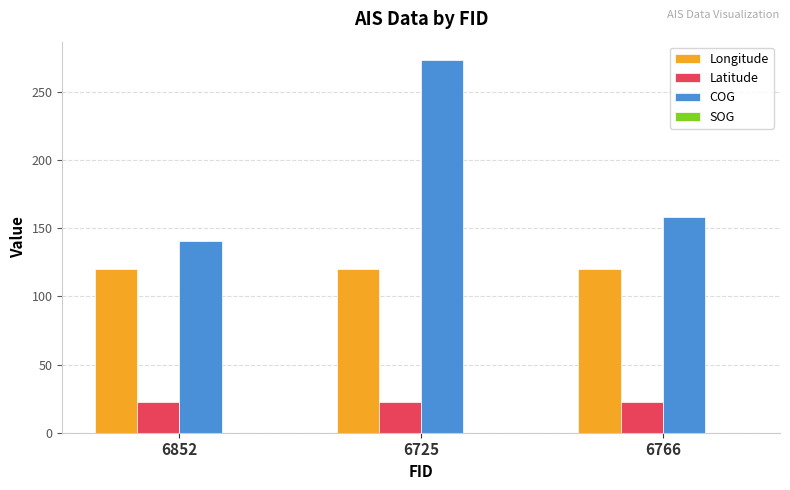

How many series are shown in this chart?

4